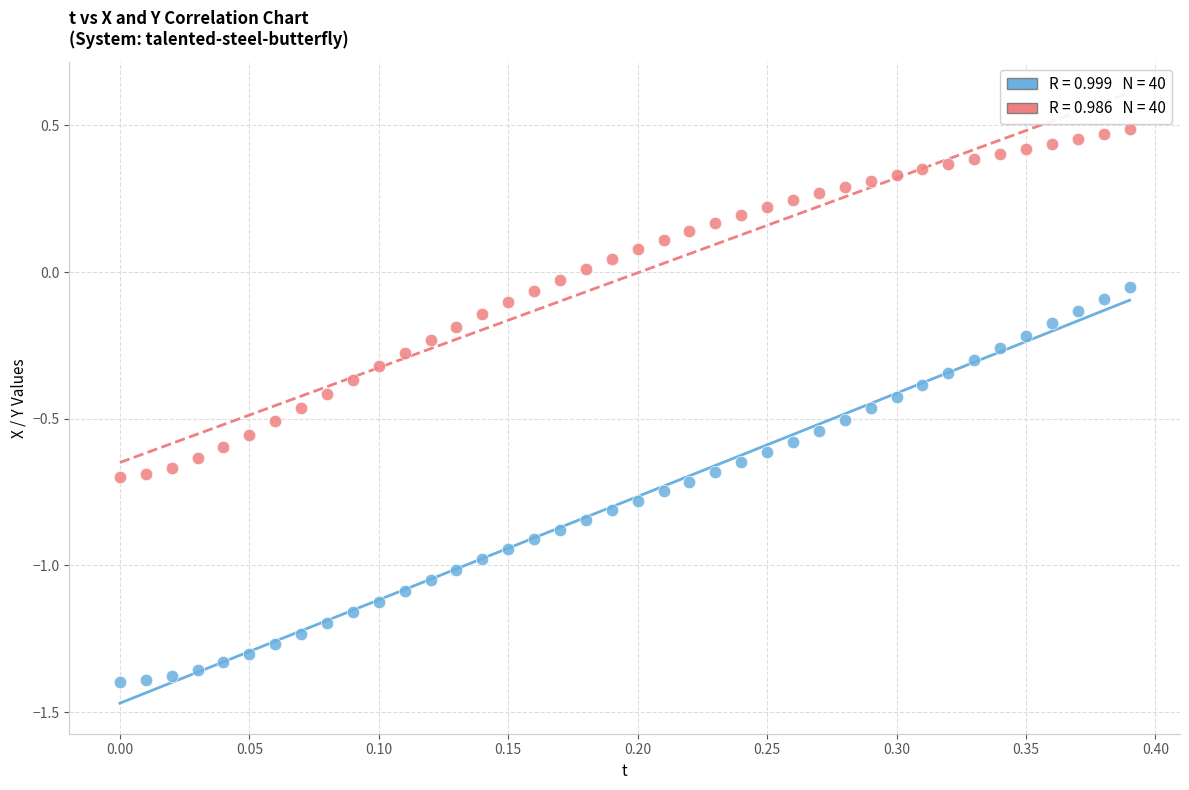

Across all data points, what is the range of Y values (max minus min)?

1.9